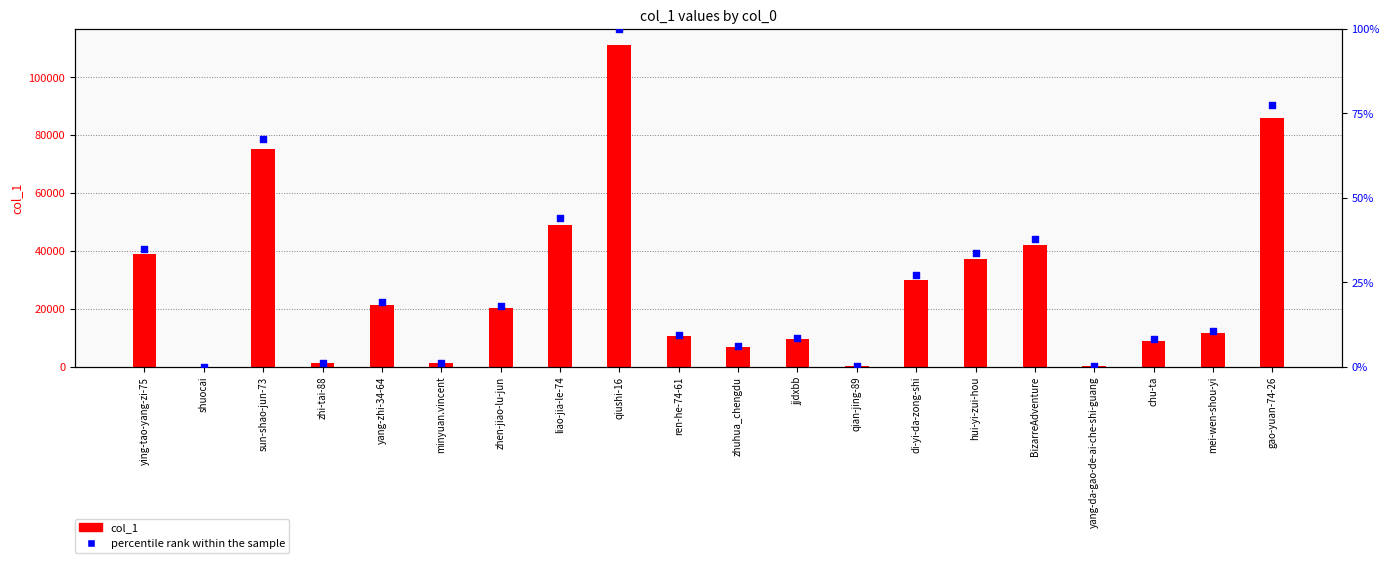

Is the value of percentile rank within the sample at shuocai greater than the value of col_1 at liao-jia-le-74?

No